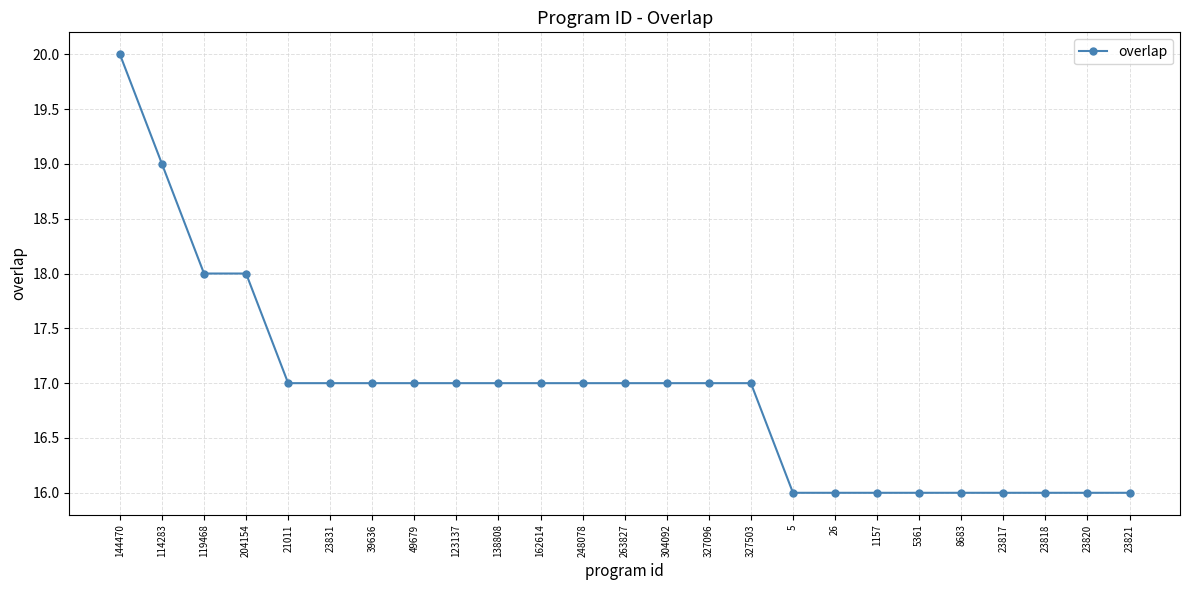

The value at 263827 is 17. True or false?

True